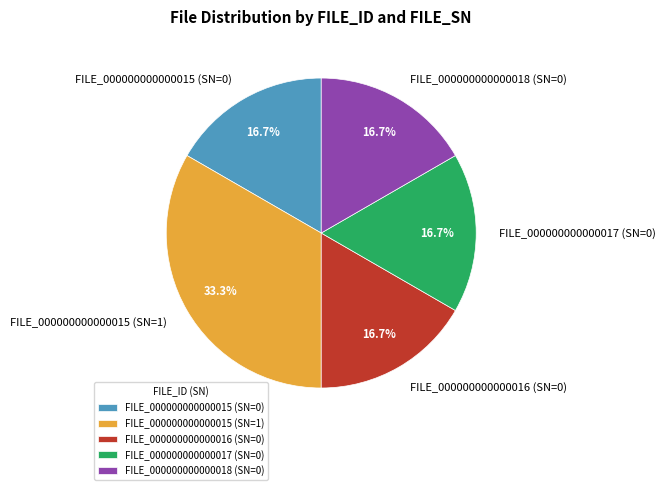

Approximately how many times larger is the value at FILE_000000000000017 (SN=0) compared to FILE_000000000000016 (SN=0)?

1.0